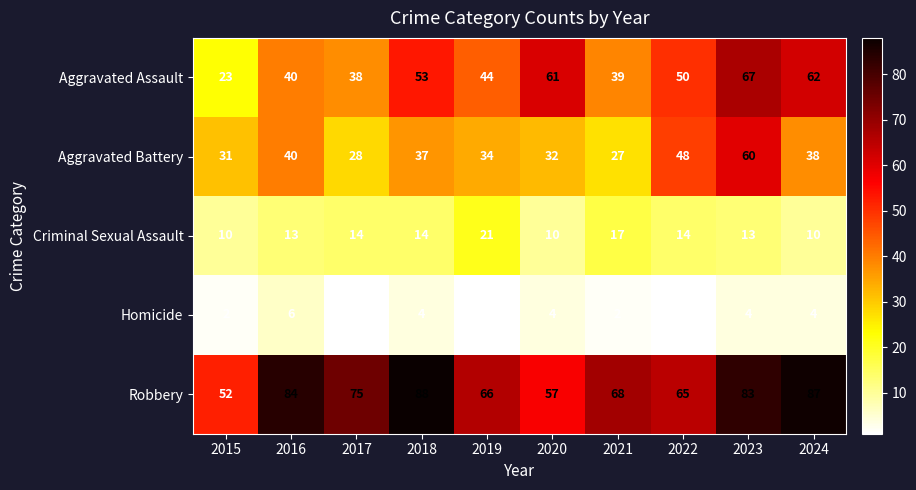

At how many categories does at least one series exceed 14?

10